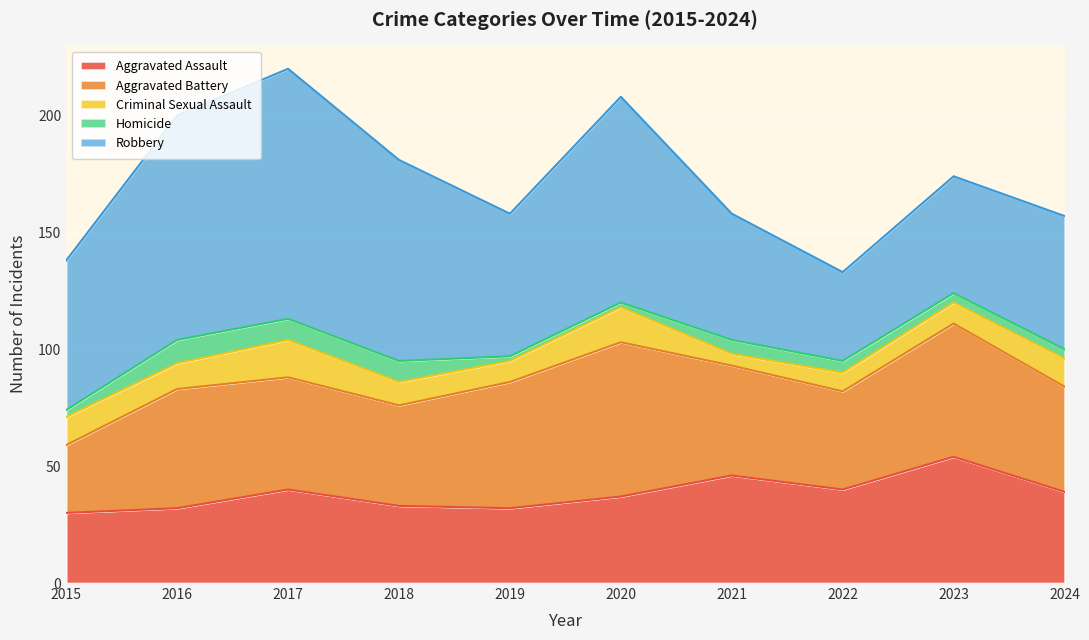

True or false: Robbery and Criminal Sexual Assault cross at least once.

False